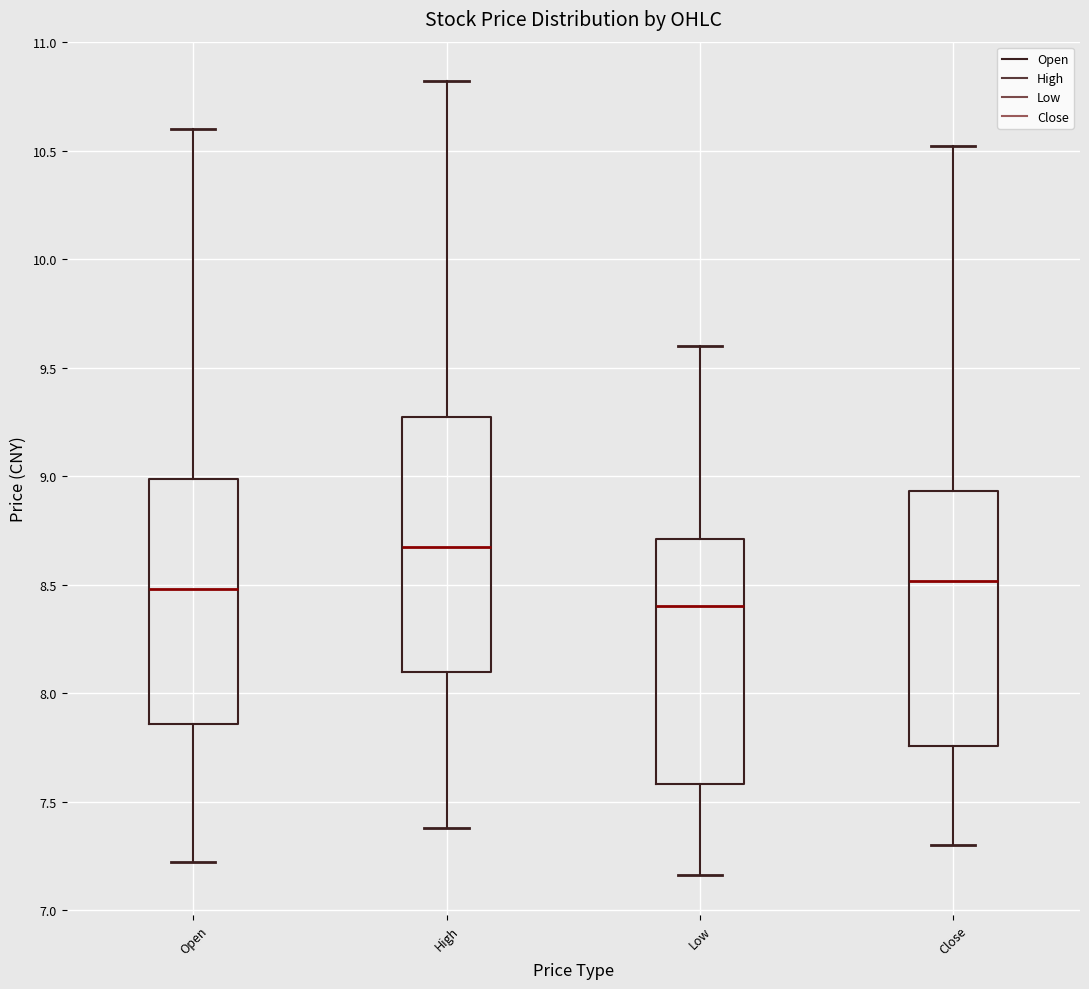

Reading left to right, transcribe this box plot: for each box, give where its median line is, the range the box spans, and where its two whiskers end, as read against the y-axis. The values are not printed on the chart, so give them approximately, as read against the axis.

Open: median 8.50, box 7.85 to 9.00, whiskers 7.20 to 10.60
High: median 8.70, box 8.10 to 9.25, whiskers 7.40 to 10.80
Low: median 8.40, box 7.60 to 8.70, whiskers 7.15 to 9.60
Close: median 8.50, box 7.75 to 8.95, whiskers 7.30 to 10.50